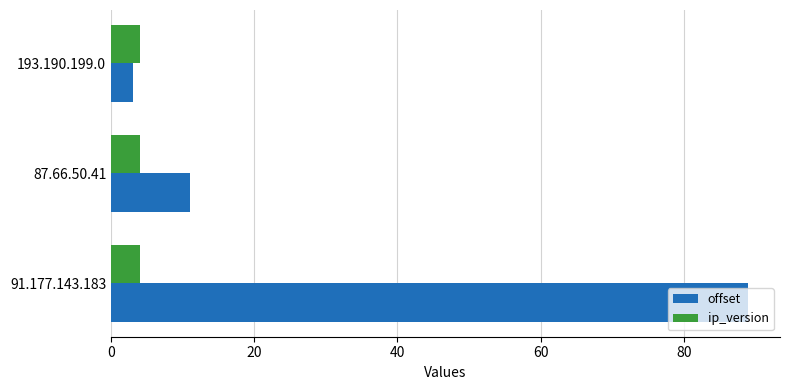

What is the sum of all ip_version values?

12